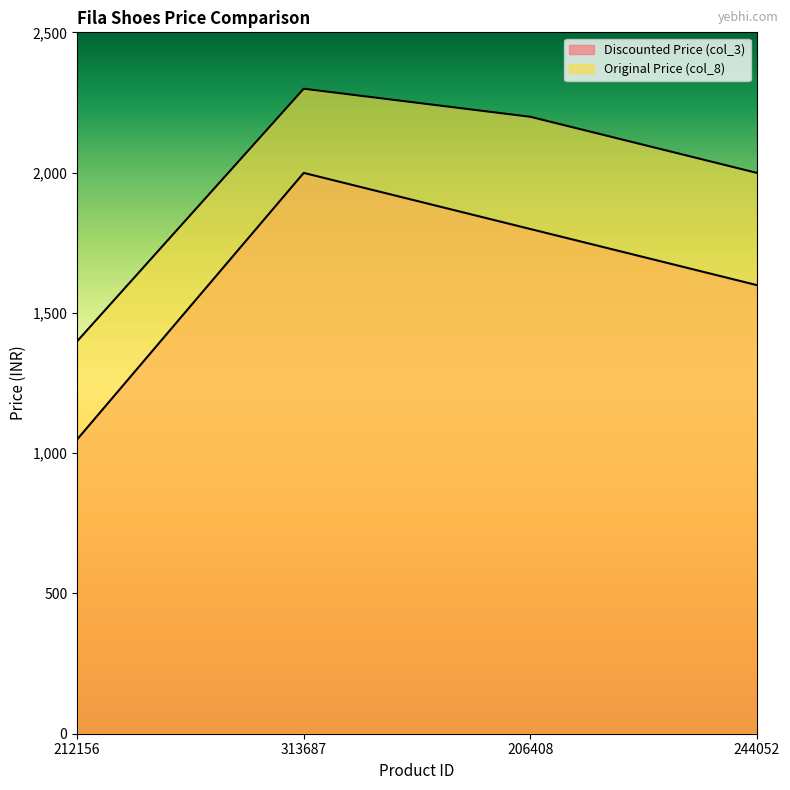

What is the difference between the second highest and minimum values in the Original Price (col_8) series?

800